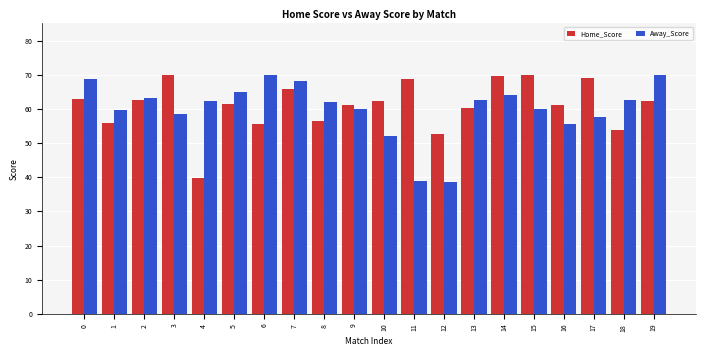

What is the maximum value for Home_Score?

70.0